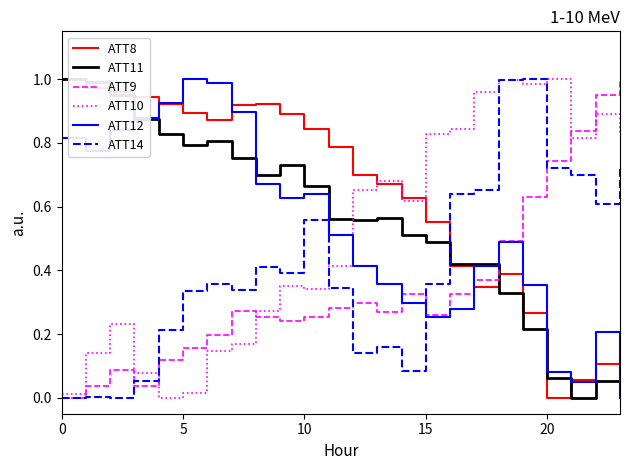

Which series has the largest total across all categories?

ATT8